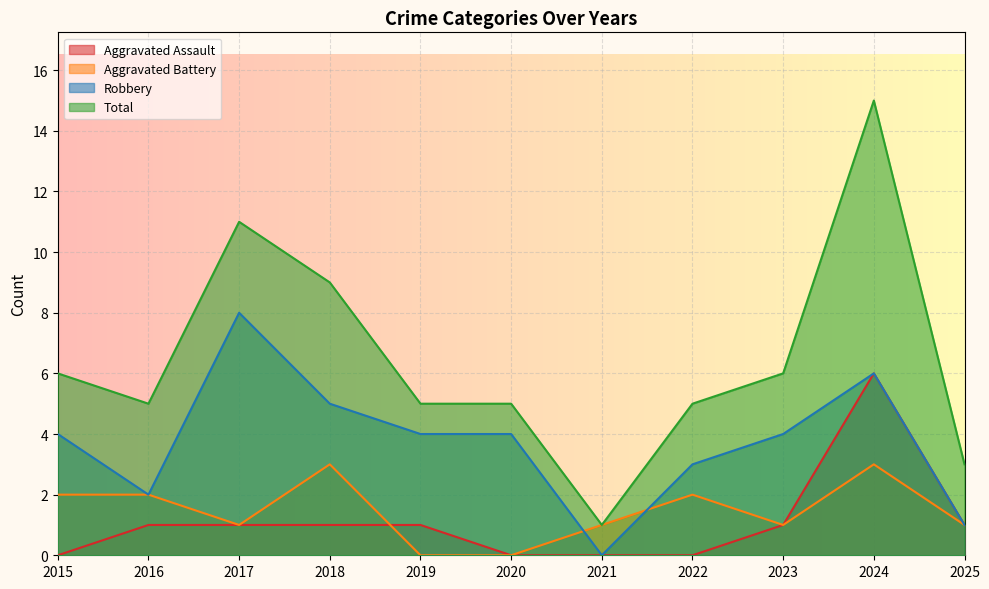

At which category is the sum across all series the highest?

2024